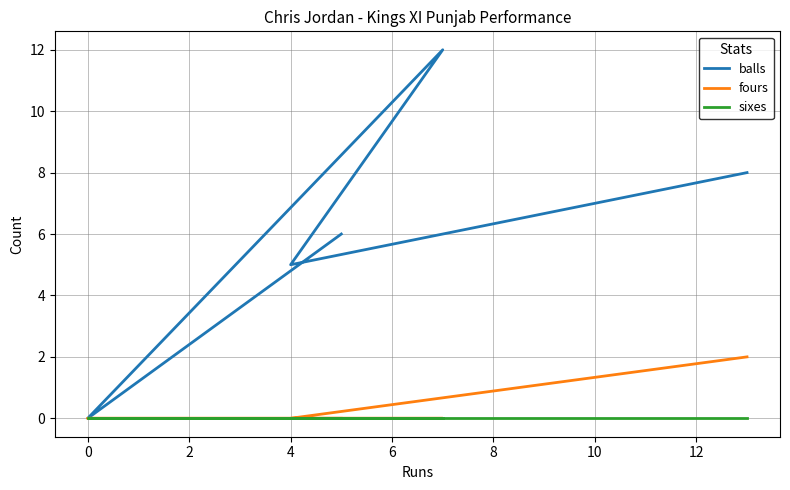

The fours series shows 1 at −2. True or false?

False